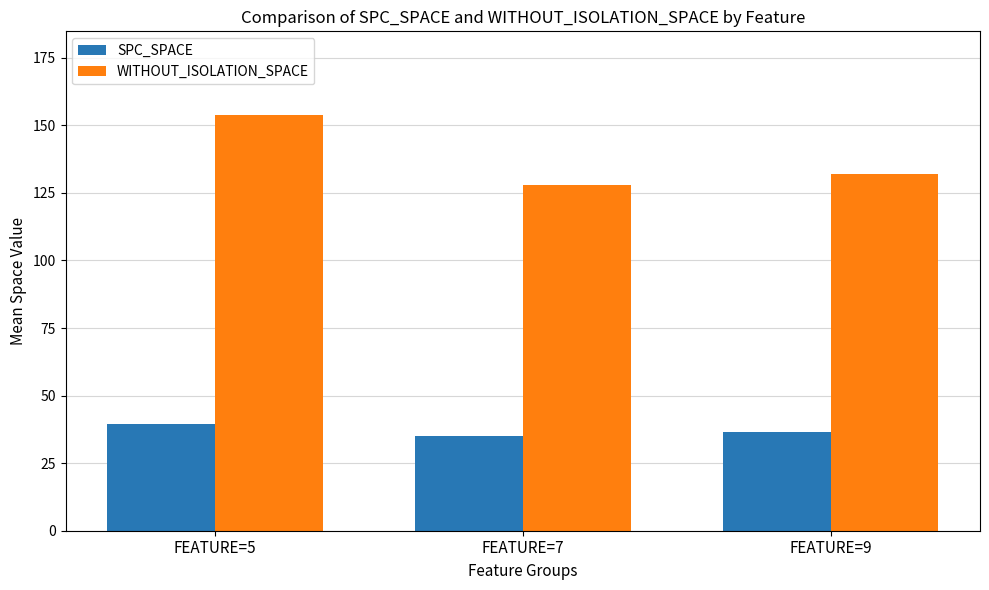

True or false: WITHOUT_ISOLATION_SPACE has a value of 154.0 at FEATURE=5.

True